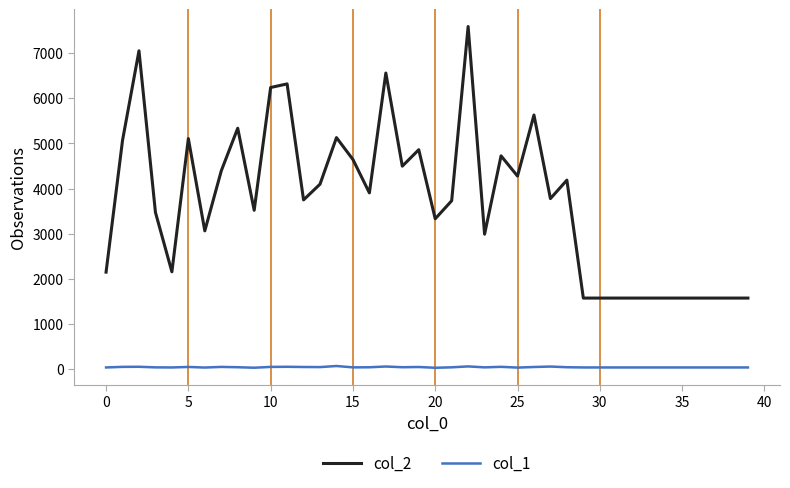

Which series has the largest total across all categories?

col_2